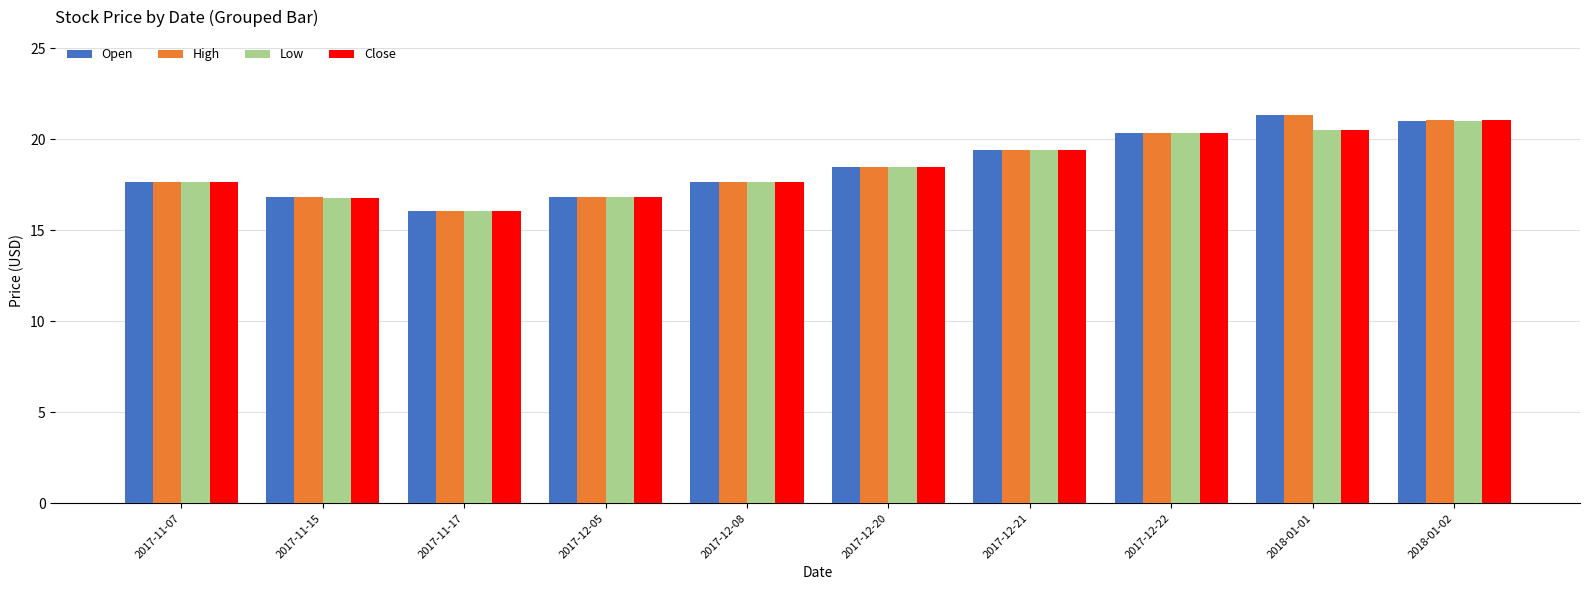

Count the number of data series in this chart.

4